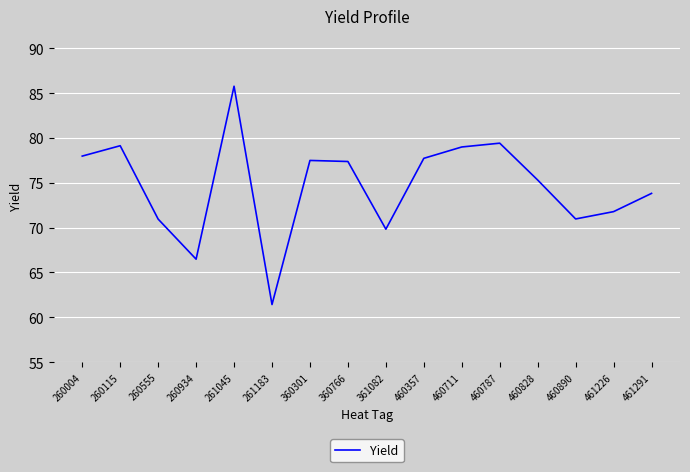

Where does the data first go above 77?

260004